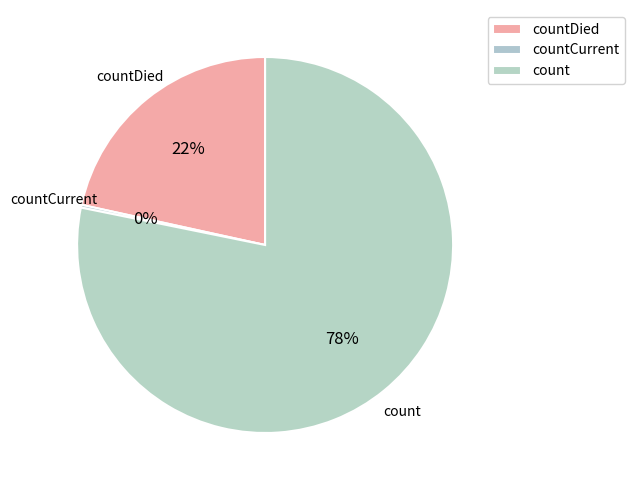

Which has a higher value, count or countDied?

count